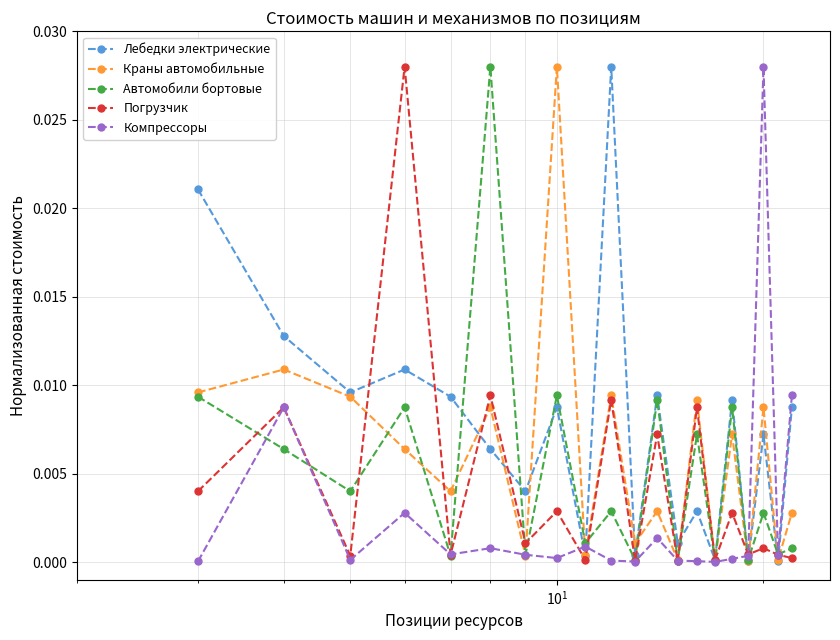

How many interior local valleys does the Лебедки электрические series have?

8